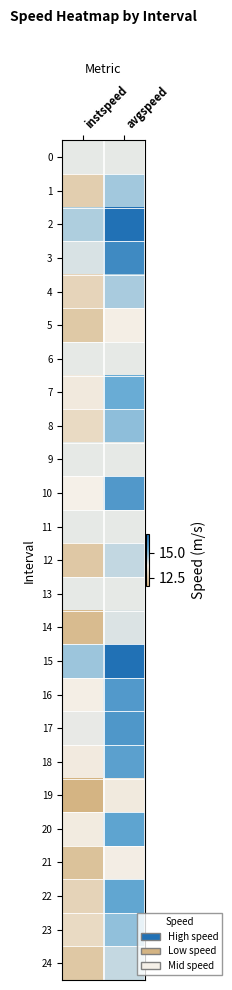

What is the difference between the highest and lowest values at instspeed?

3.1